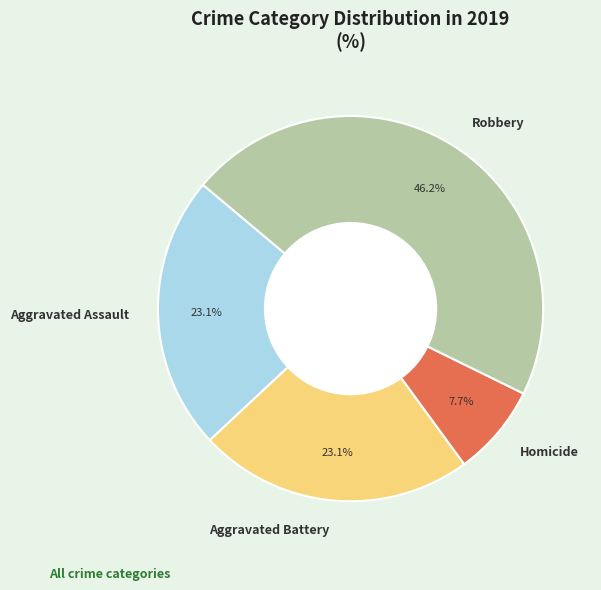

To the nearest percent, what is the difference between the largest and smallest slice percentages?

38%